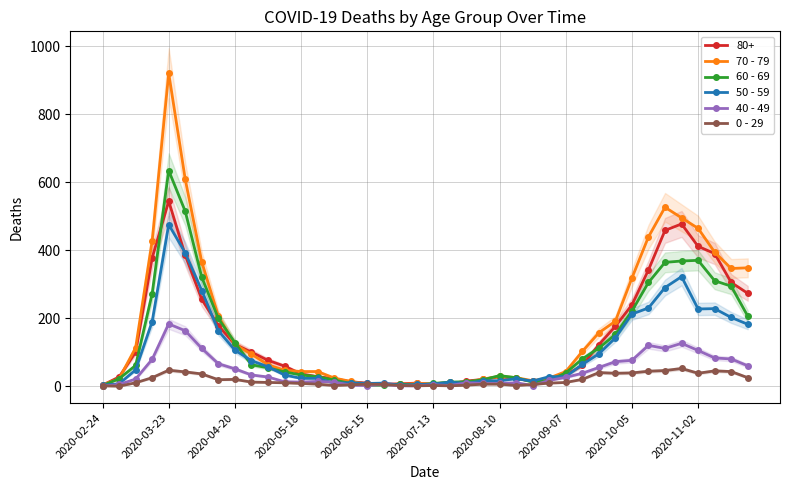

What position from the left is 18?

19